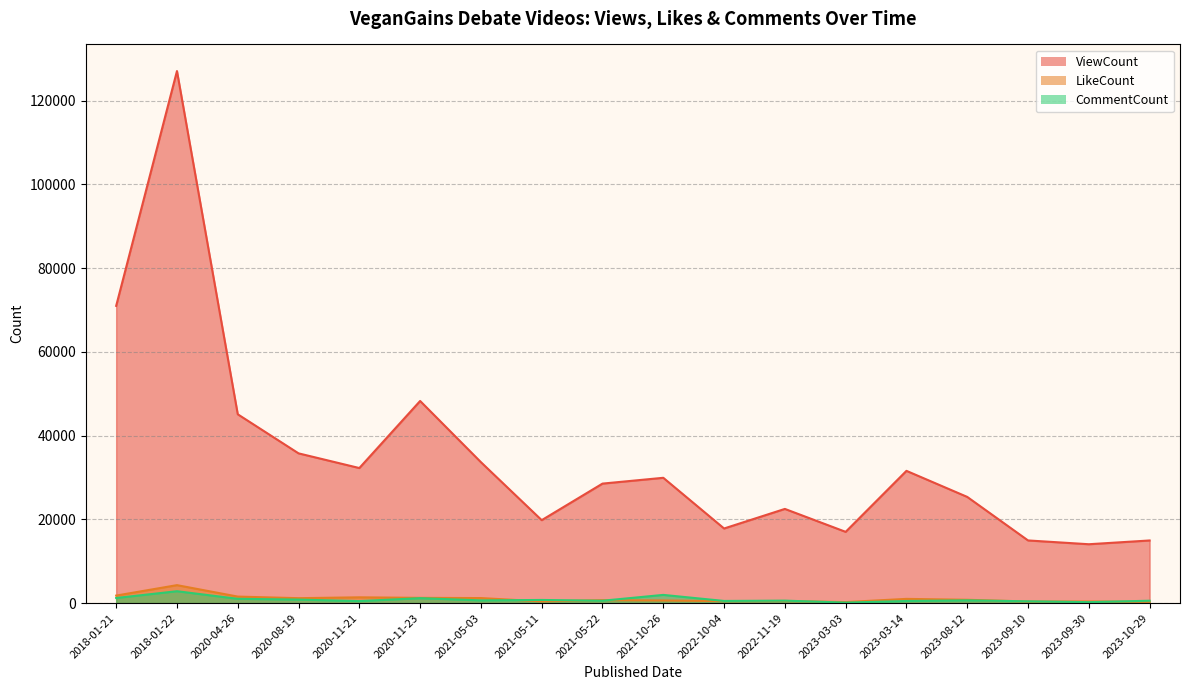

How many interior local peaks does the CommentCount series have?

6